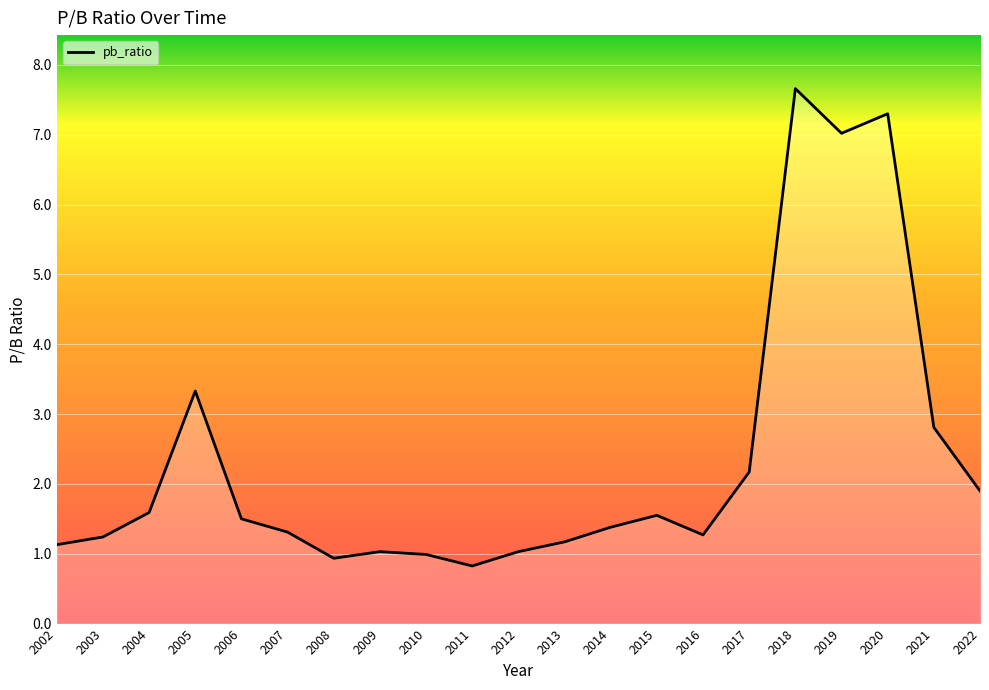

What is the average value?

2.3